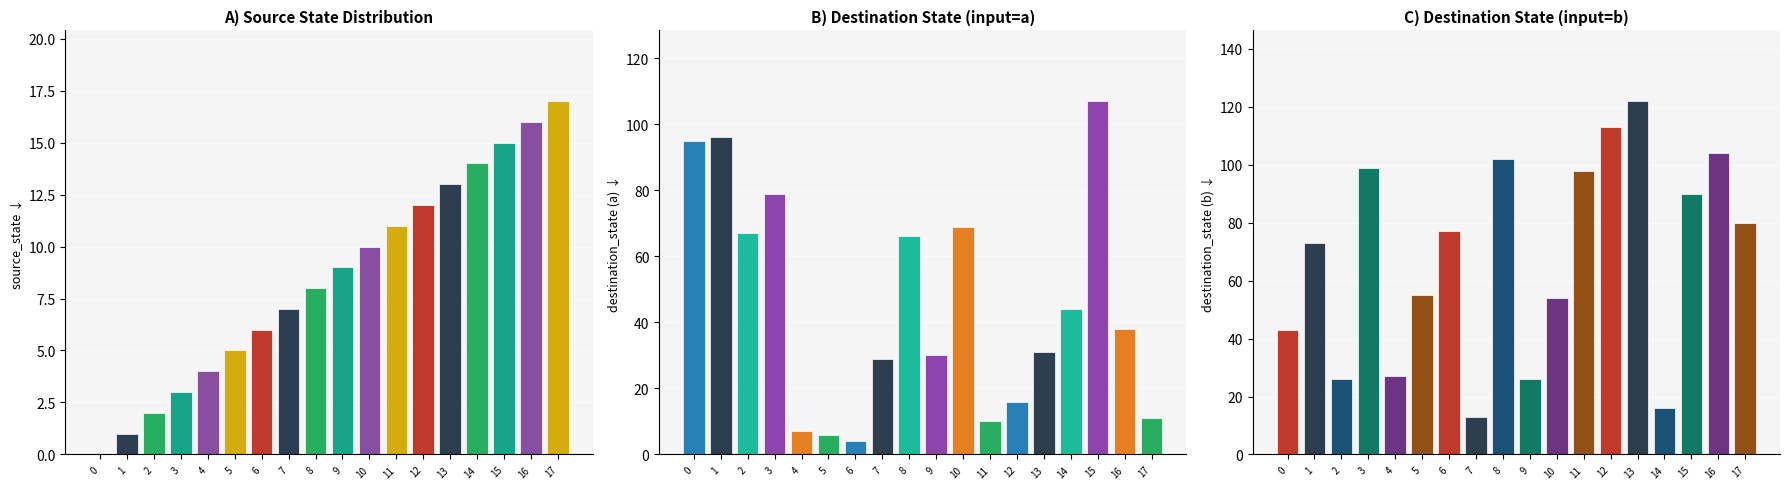

Count the number of categories in the chart.

18